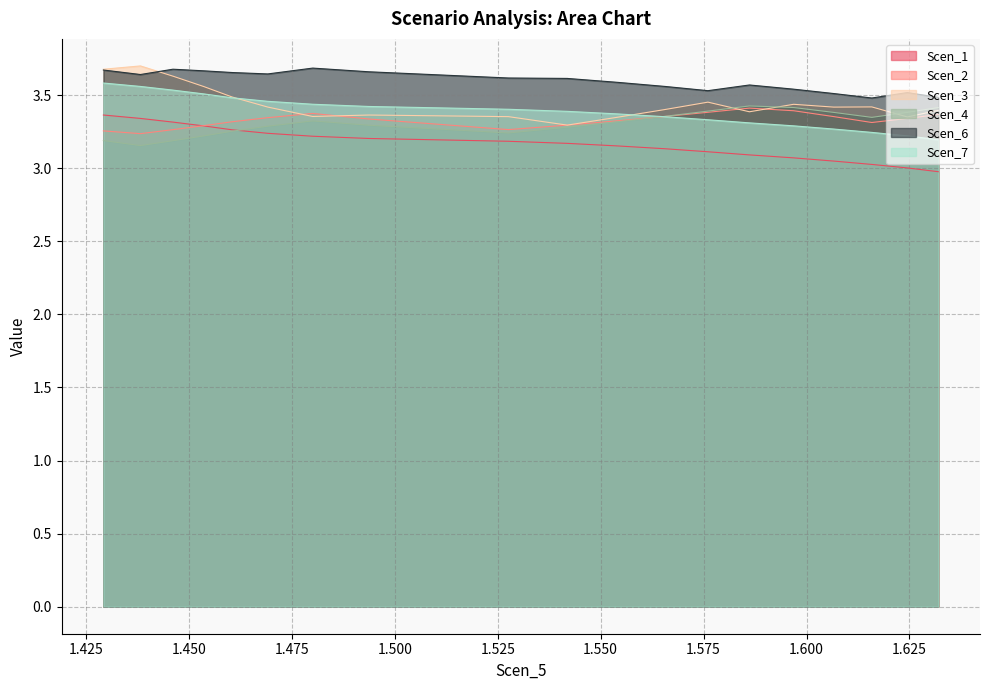

Which series has the widest spread of values?

Scen_3